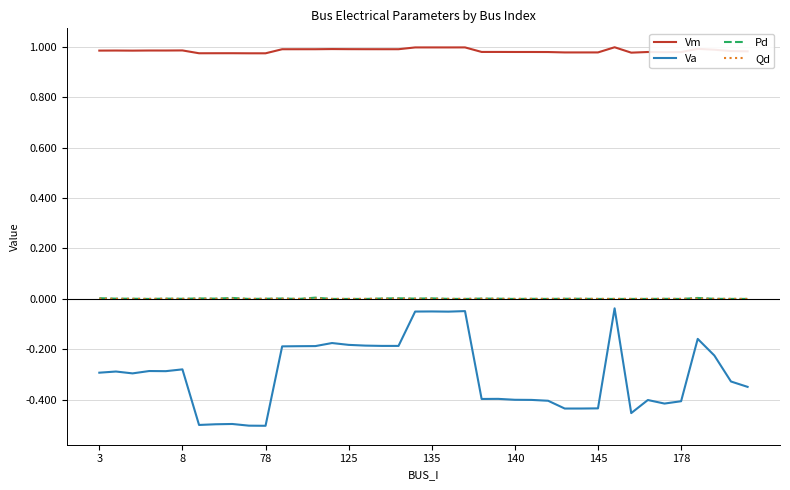

Does the chart display data point markers on the line(s)?

No